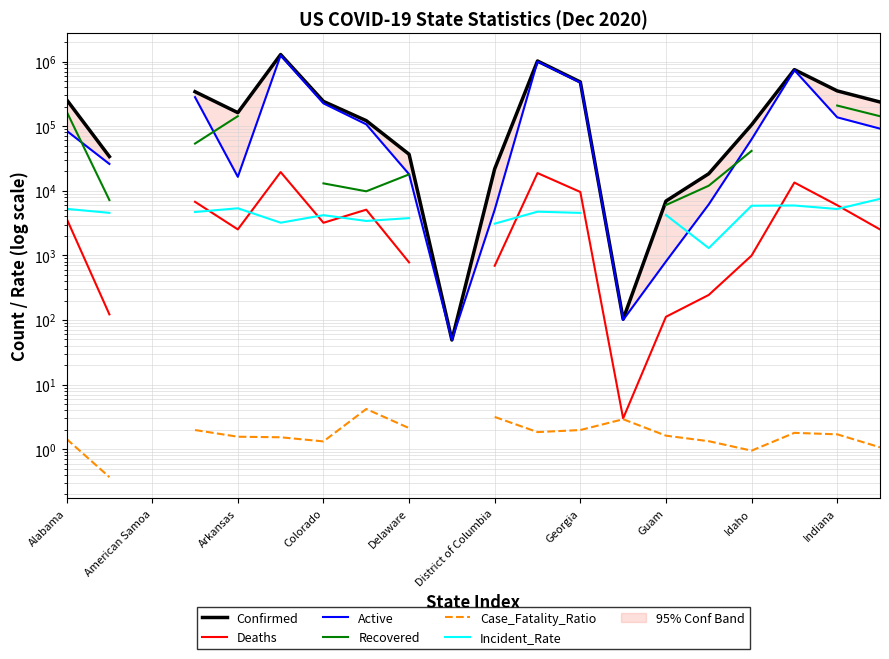

Rank the series by their maximum value, from lowest to highest.

Case_Fatality_Ratio, Incident_Rate, Deaths, Recovered, Active, Confirmed